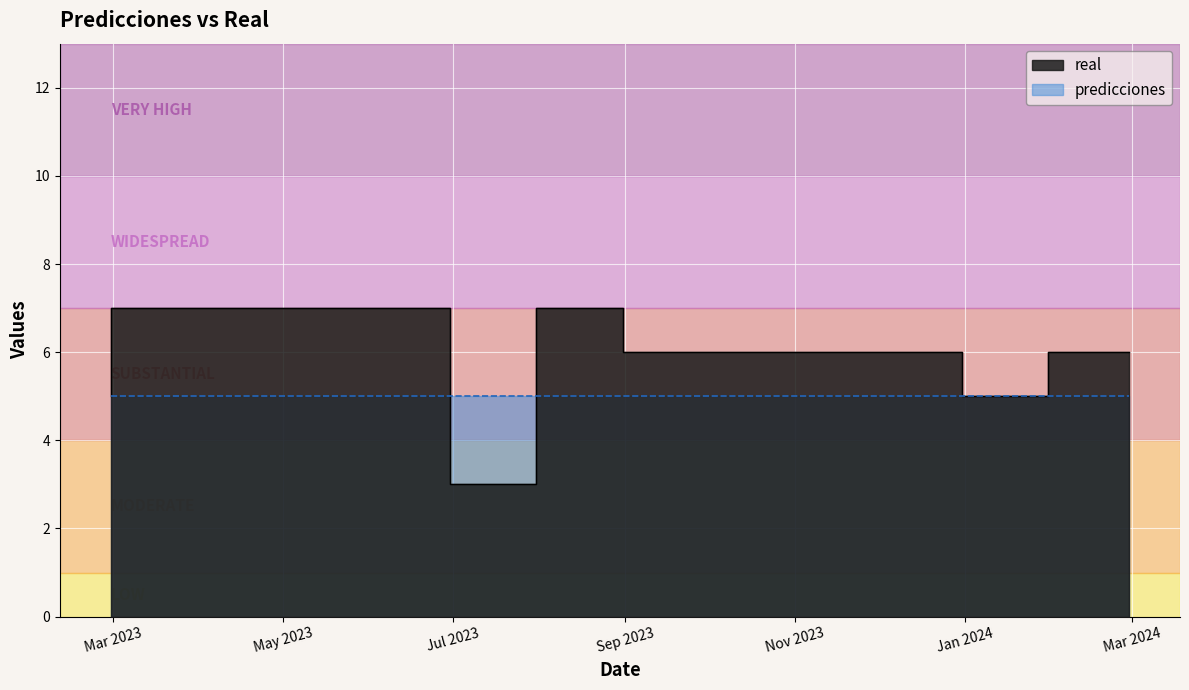

The chart shows a value of 8 at 2023-12-31. True or false?

False